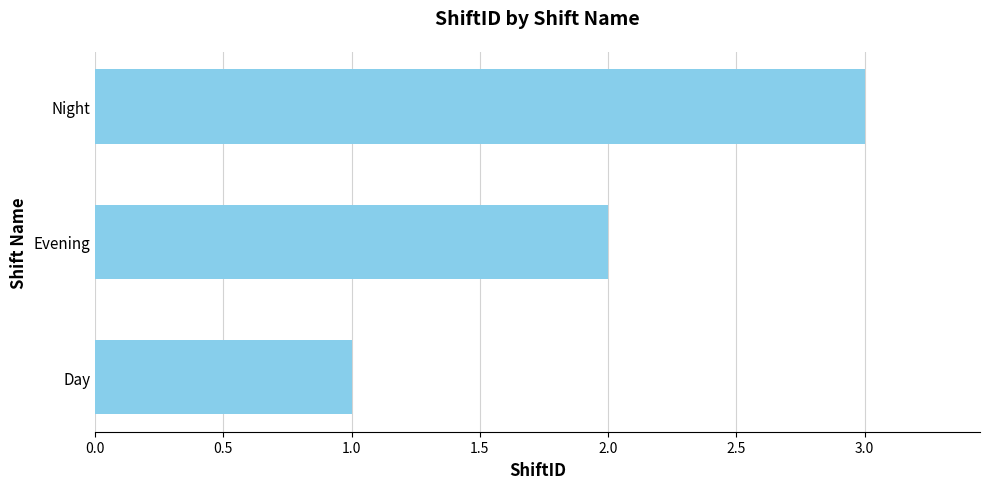

Is it true that the value at Evening is 3?

False